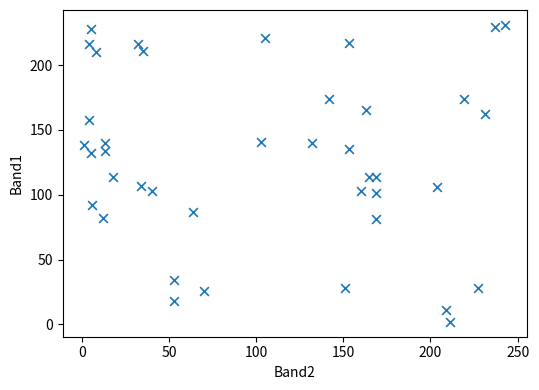

What is the range of X values (max minus min)?

242